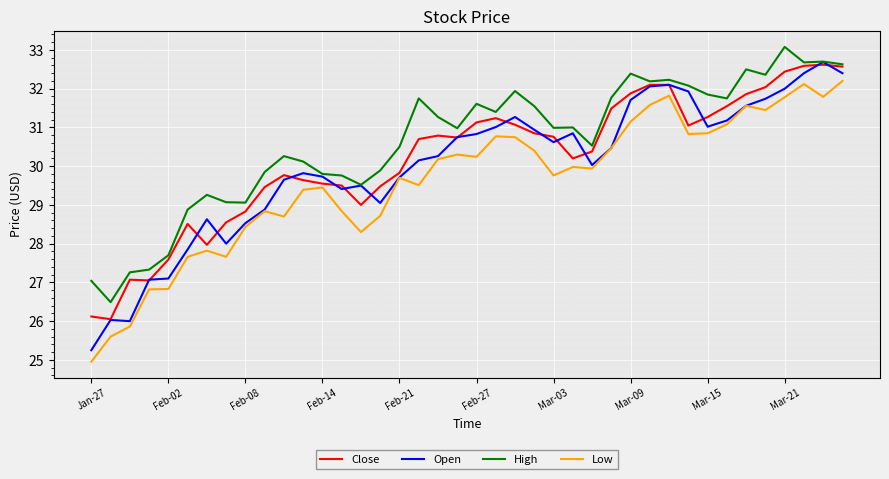

True or false: High and Low intersect in this chart.

False